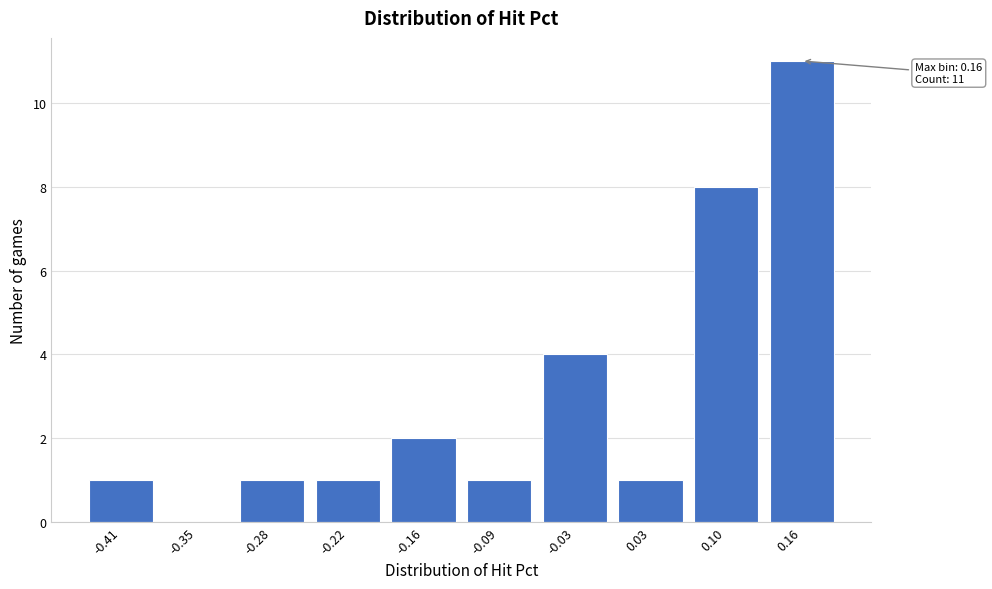

Reading left to right, what are all the values shown in this chart?

-0.41=1	-0.35=0	-0.28=1	-0.22=1	-0.16=2	-0.09=1	-0.03=4	0.03=1	0.10=8	0.16=11